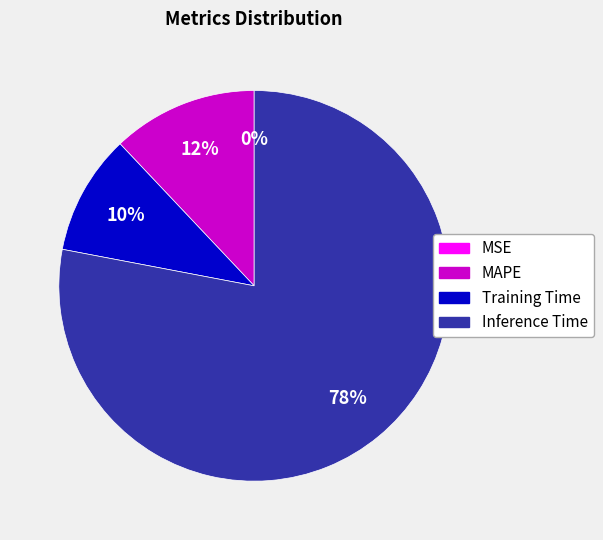

To the nearest percent, what is the combined percentage of Inference Time and Training Time?

88%